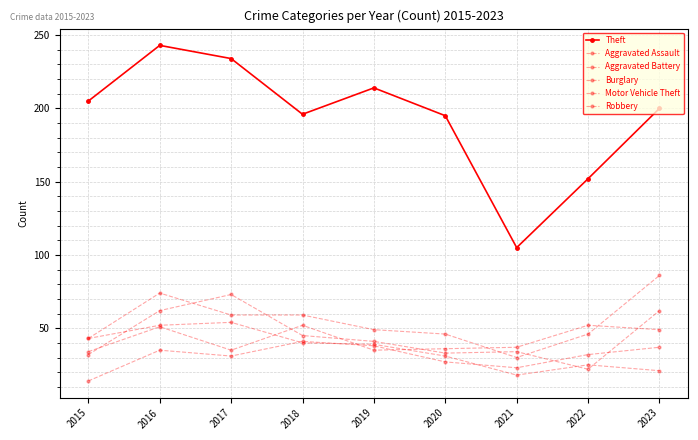

Between 2021 and 2023, which is larger?

2023